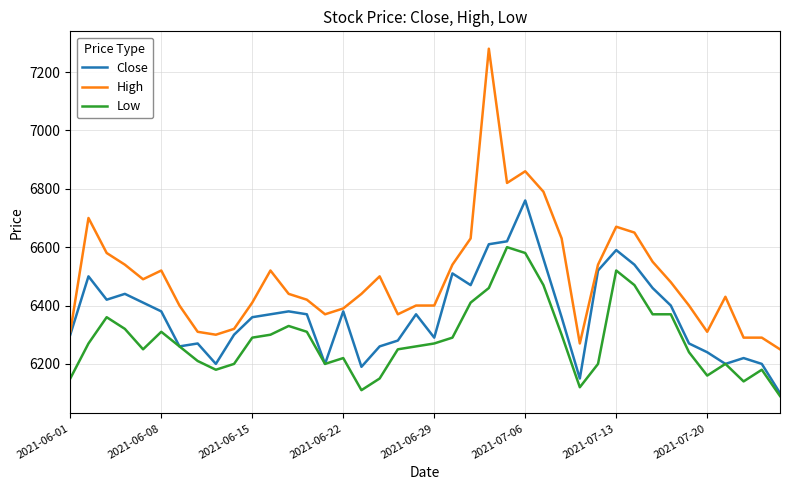

Reading left to right, list all the values displayed in this chart.

Close: 6300	6500	6420	6440	6410	6380	6260	6270	6200	6300	6360	6370	6380	6370	6200	6380	6190	6260	6280	6370	6290	6510	6470	6610	6620	6760	6560	6360	6150	6520	6590	6540	6460	6400	6270	6240	6200	6220	6200	6100
High: 6310	6700	6580	6540	6490	6520	6400	6310	6300	6320	6410	6520	6440	6420	6370	6390	6440	6500	6370	6400	6400	6540	6630	7280	6820	6860	6790	6630	6270	6540	6670	6650	6550	6480	6400	6310	6430	6290	6290	6250
Low: 6150	6270	6360	6320	6250	6310	6260	6210	6180	6200	6290	6300	6330	6310	6200	6220	6110	6150	6250	6260	6270	6290	6410	6460	6600	6580	6470	6300	6120	6200	6520	6470	6370	6370	6240	6160	6200	6140	6180	6090